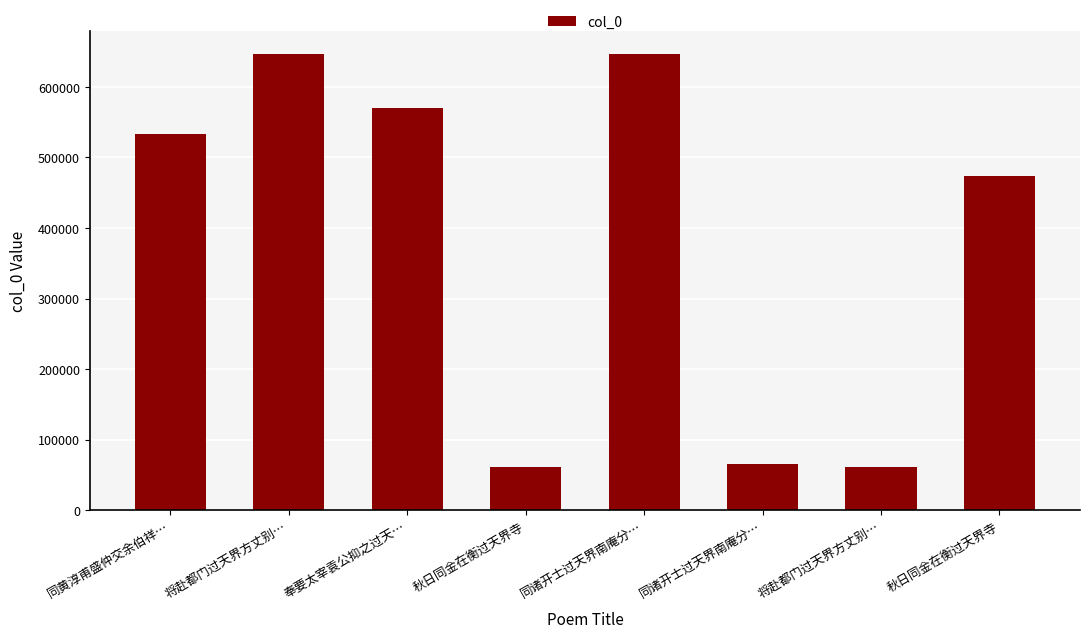

What is the difference between the maximum and minimum values?

585910